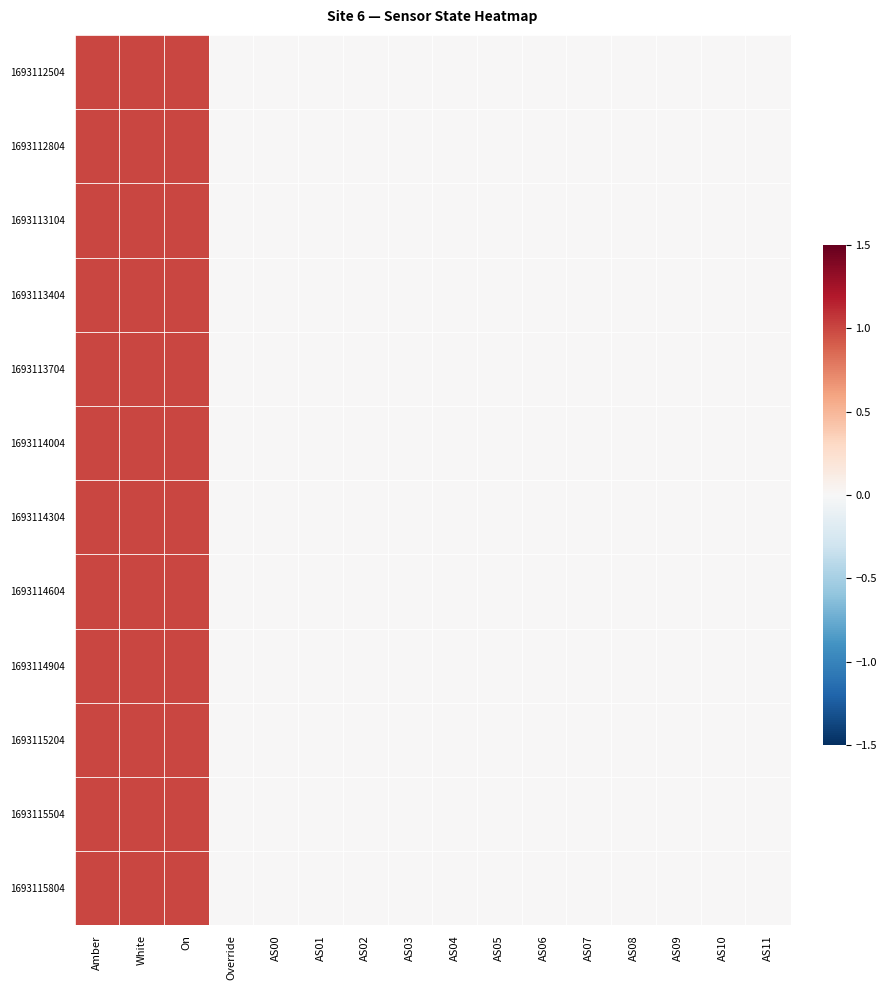

Which series changed the most between AS00 and AS04?

1693112504